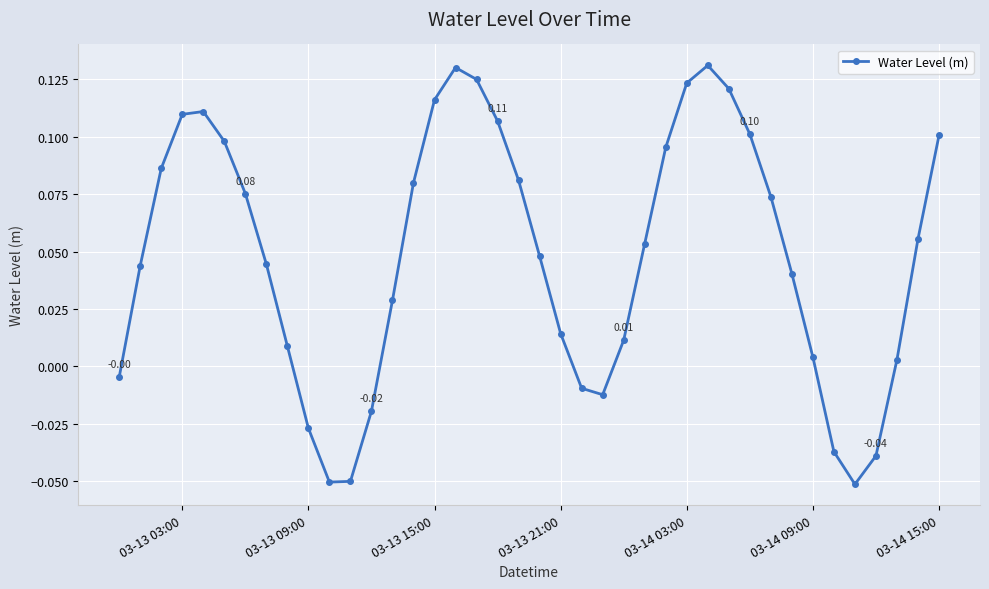

What is the sum of all values?

1.9